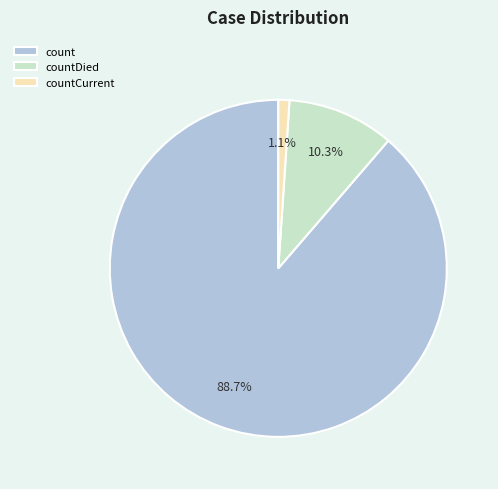

Which slice is the largest?

count